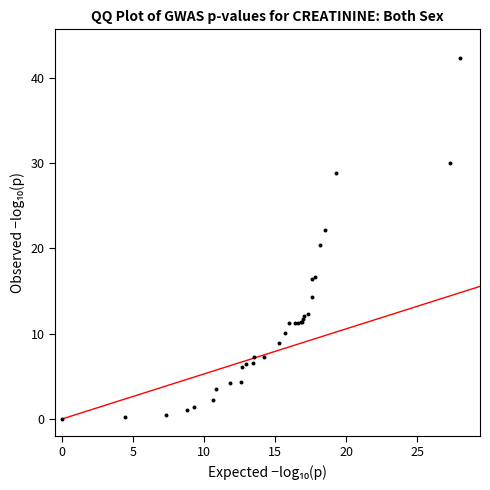

What Y value in the scatter plot is closest to 21?

20.4